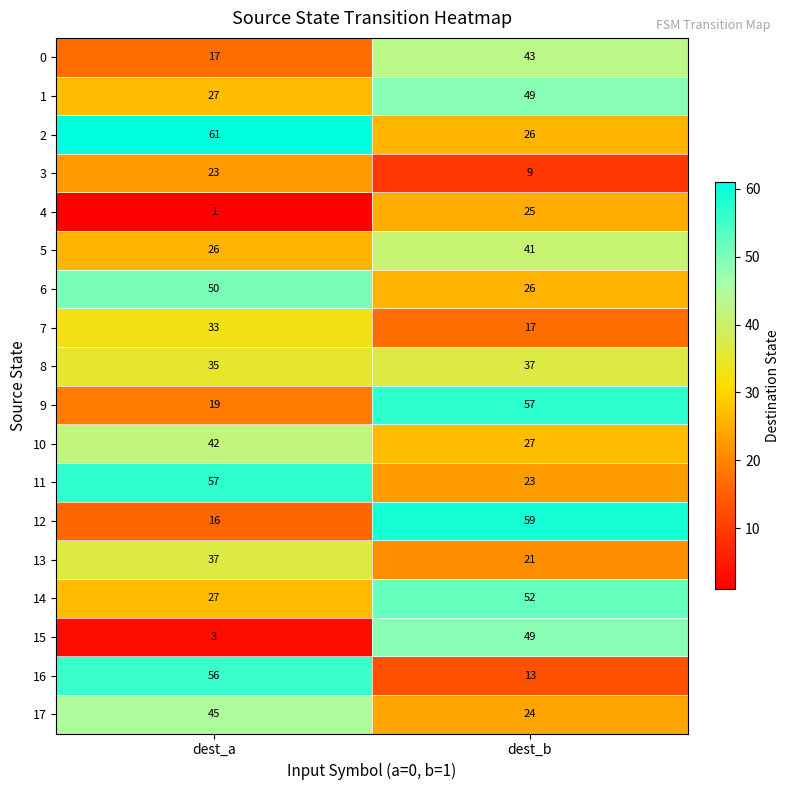

What is the sum of the 3 values at dest_b and dest_a?

32